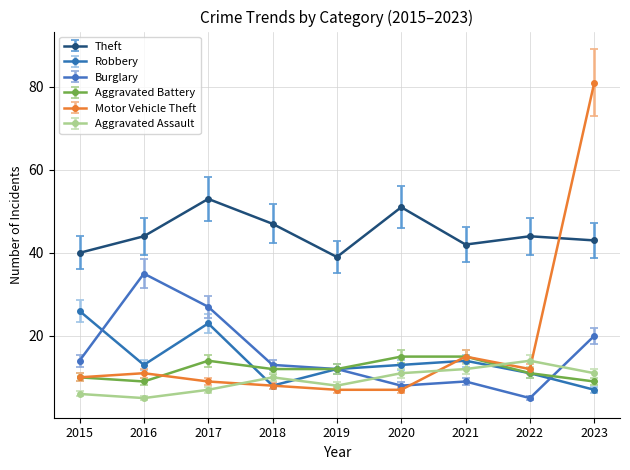

What is the spread (max minus min) of values at 2021?

33